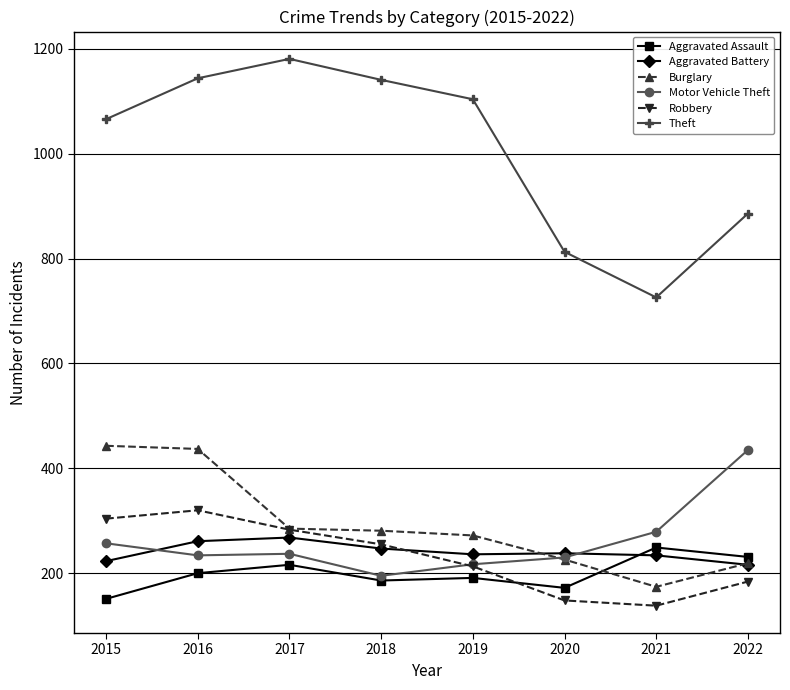

True or false: Burglary has more than 2 interior local peaks.

False